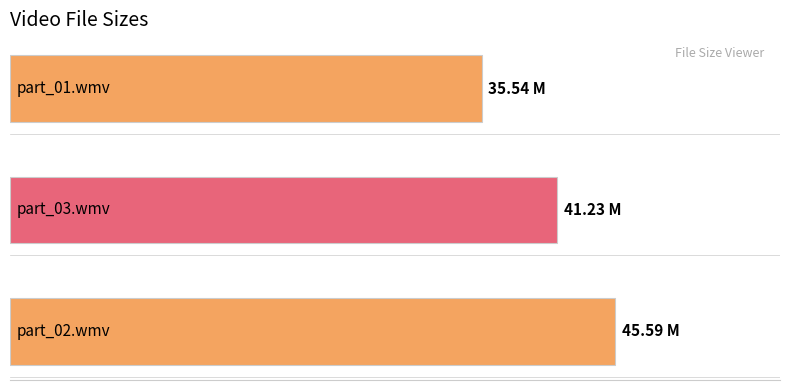

Does the chart contain any negative values?

No